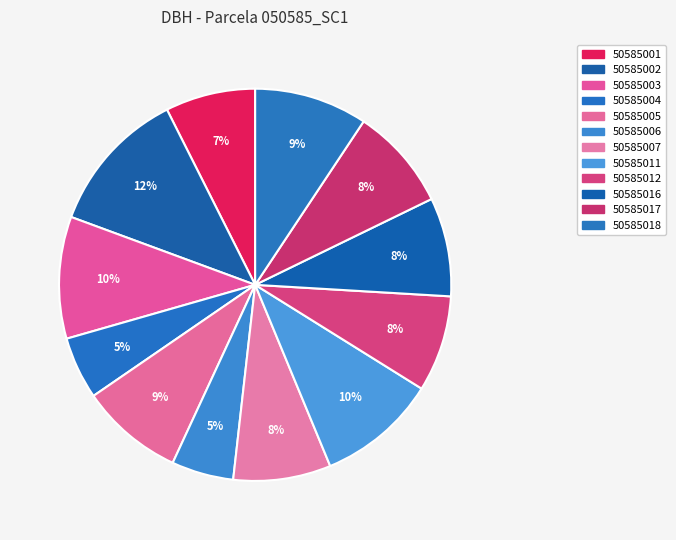

To the nearest percent, what is the difference between the largest and smallest slice percentages?

7%